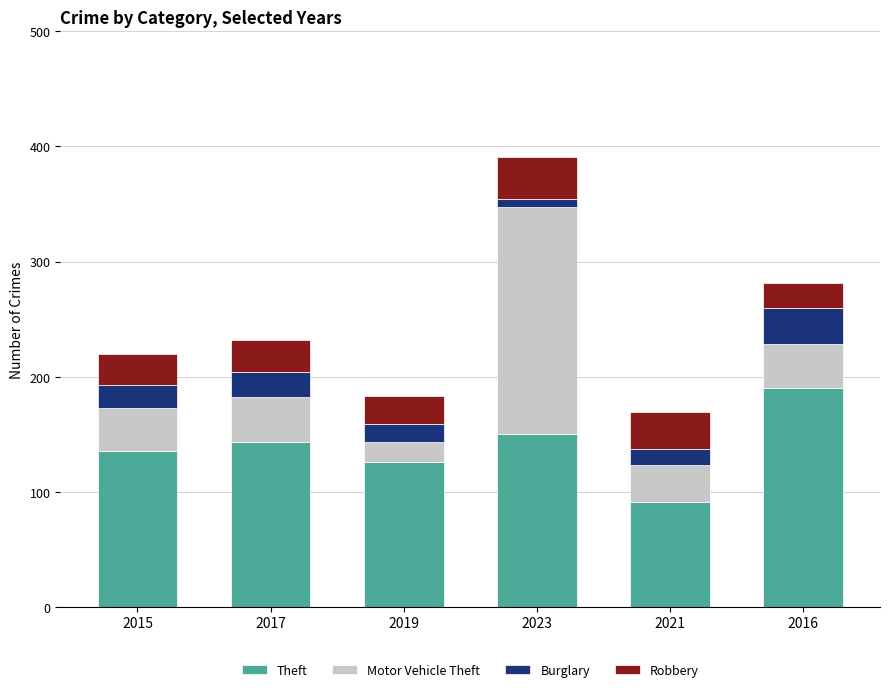

Reading left to right, list the values for the Theft series.

2015=135	2017=143	2019=126	2023=150	2021=91	2016=190